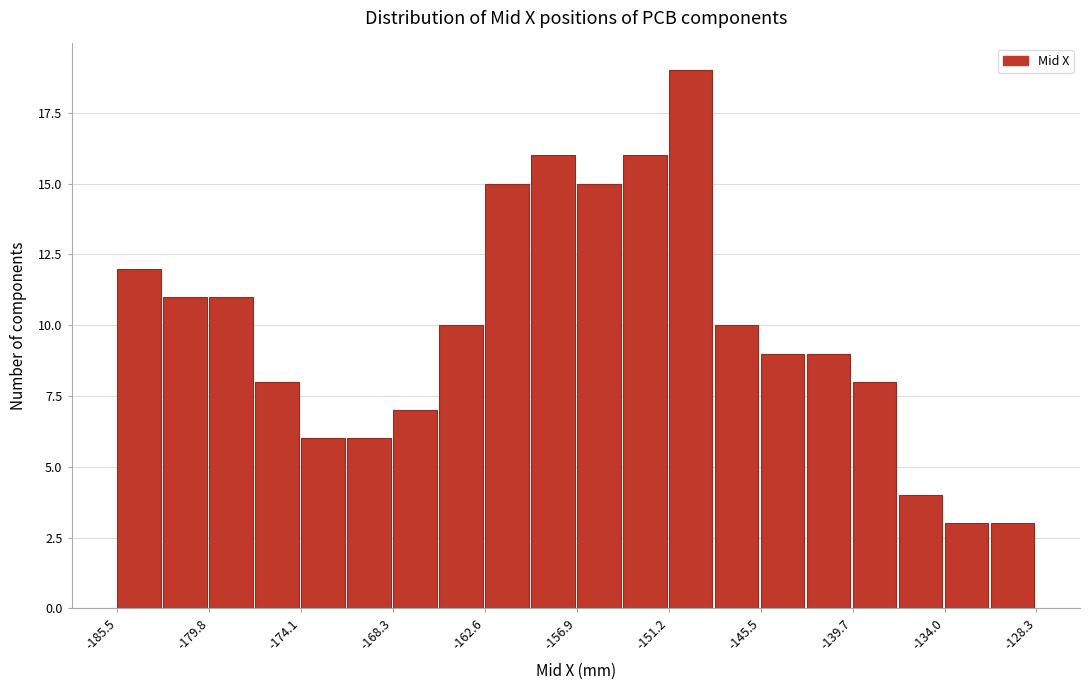

Read against the x-axis, roughly where is the centre of the tallest bar?

-150